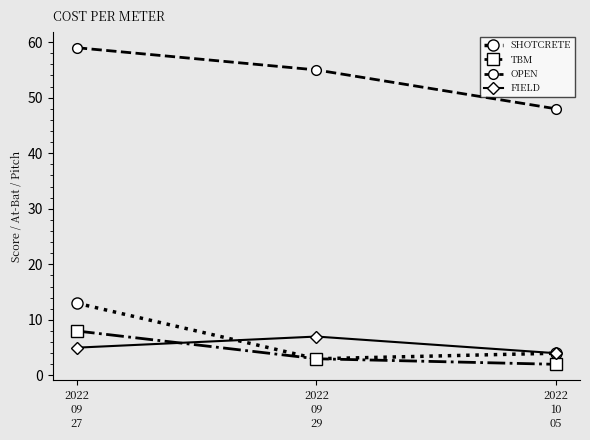

What is the sum of all OPEN values?

162